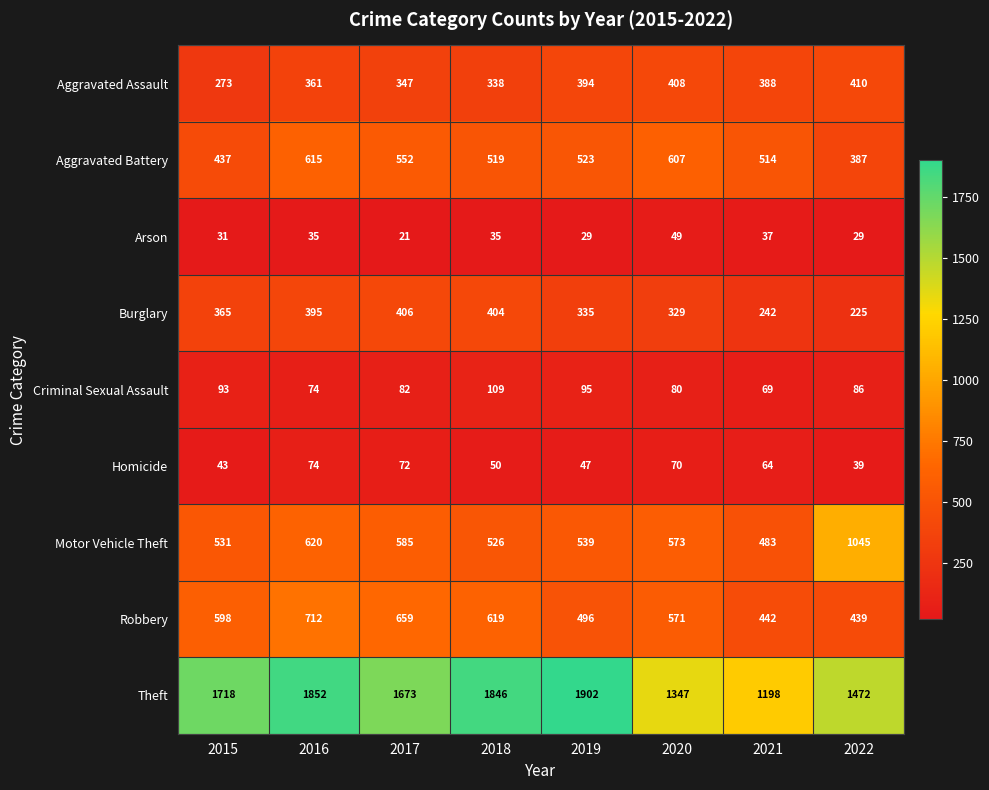

What is the difference between the highest and lowest values at 2016?

1817